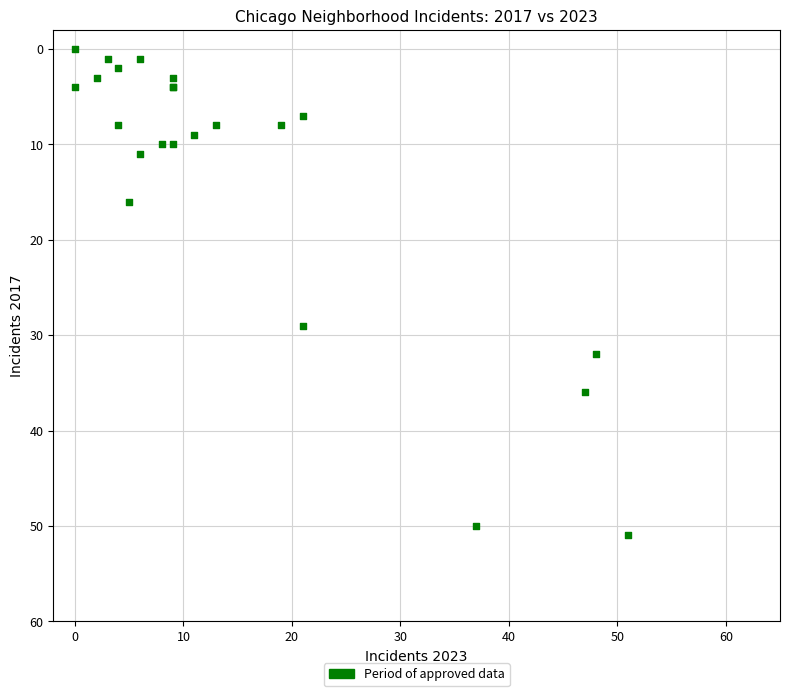

What Y value in the scatter plot is closest to 25?

29